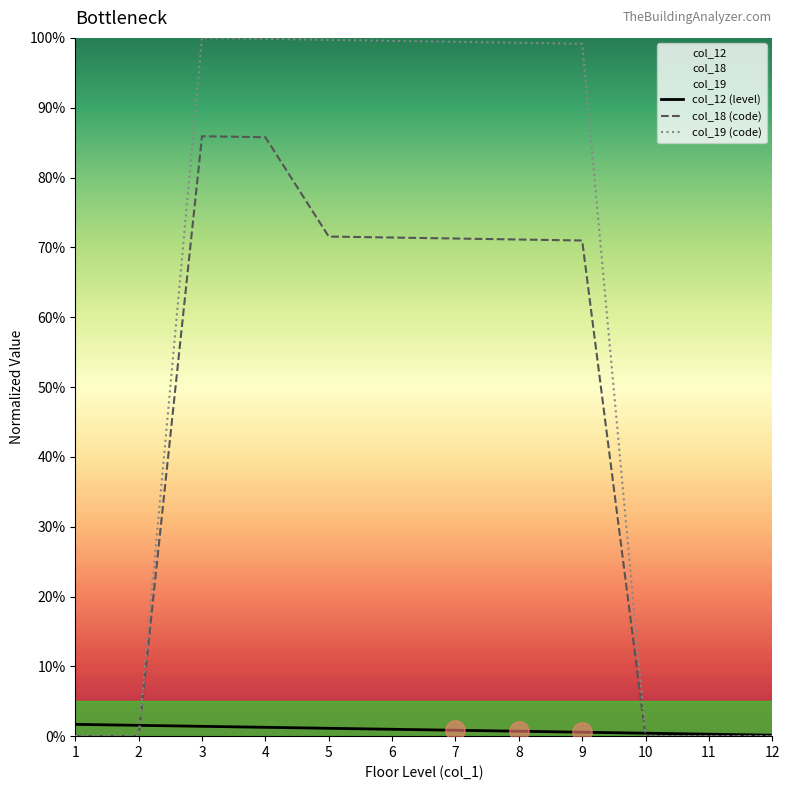

What is the greatest value displayed?

100.0